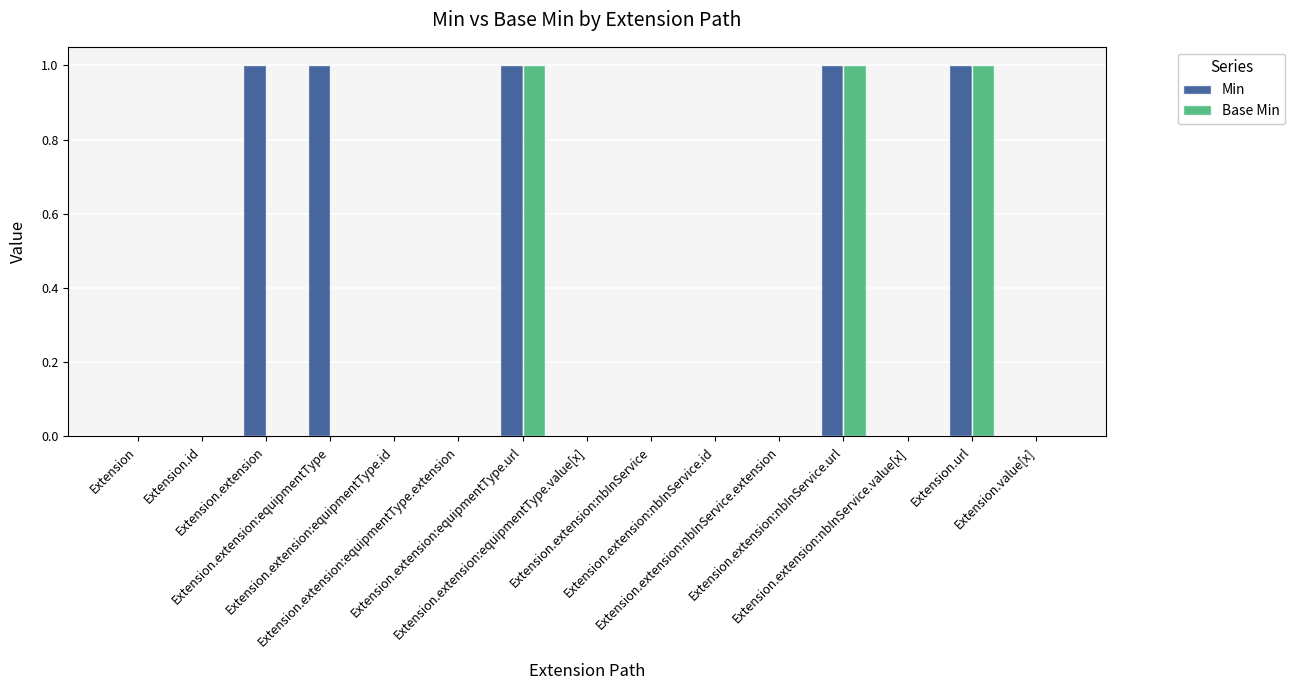

Reading left to right, what are all the values shown in this chart?

Min: Extension=0	Extension.id=0	Extension.extension=1	Extension.extension:equipmentType=1	Extension.extension:equipmentType.id=0	Extension.extension:equipmentType.extension=0	Extension.extension:equipmentType.url=1	Extension.extension:equipmentType.value[x]=0	Extension.extension:nbInService=0	Extension.extension:nbInService.id=0	Extension.extension:nbInService.extension=0	Extension.extension:nbInService.url=1	Extension.extension:nbInService.value[x]=0	Extension.url=1	Extension.value[x]=0
Base Min: Extension=0	Extension.id=0	Extension.extension=0	Extension.extension:equipmentType=0	Extension.extension:equipmentType.id=0	Extension.extension:equipmentType.extension=0	Extension.extension:equipmentType.url=1	Extension.extension:equipmentType.value[x]=0	Extension.extension:nbInService=0	Extension.extension:nbInService.id=0	Extension.extension:nbInService.extension=0	Extension.extension:nbInService.url=1	Extension.extension:nbInService.value[x]=0	Extension.url=1	Extension.value[x]=0